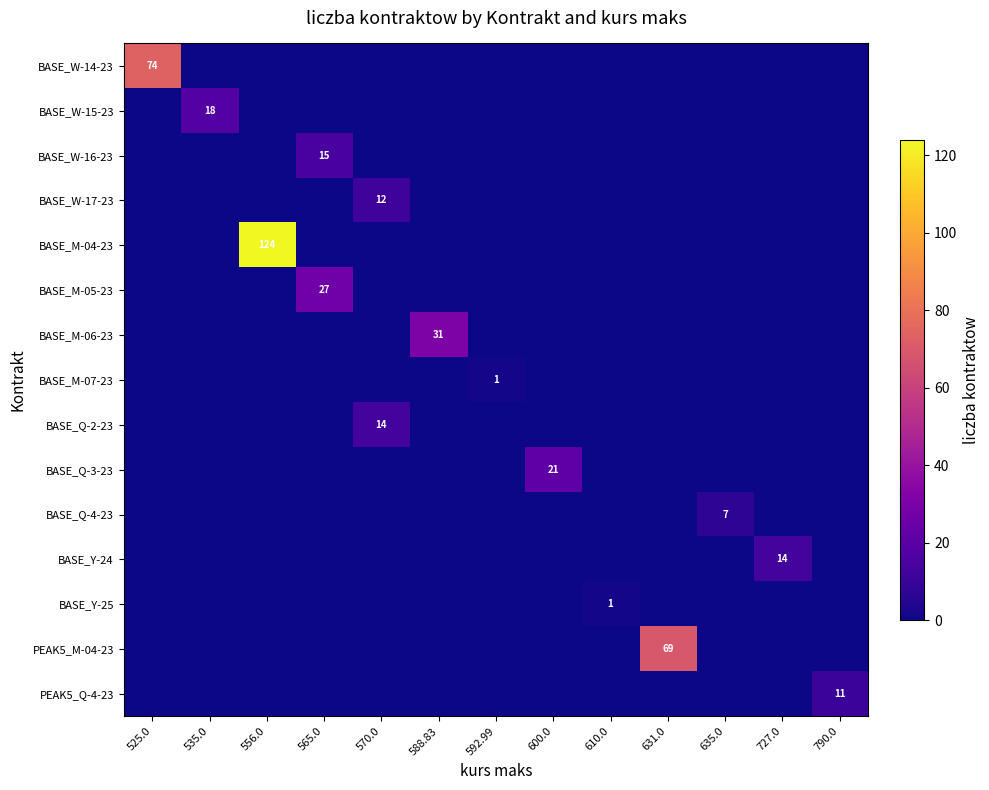

The value of PEAK5_M-04-23 at 631.0 is 69. True or false?

True